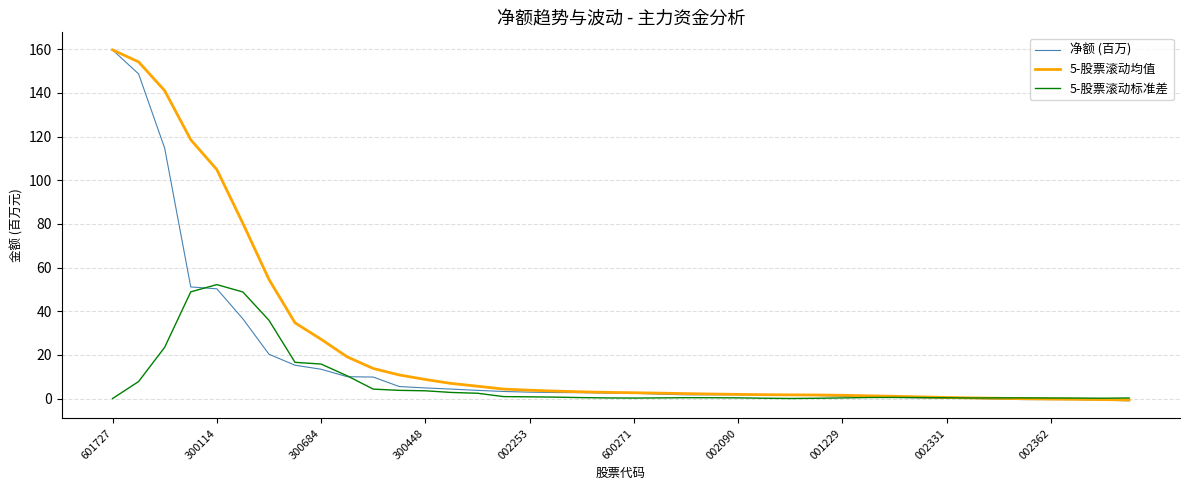

Rank the series by their average value, from lowest to highest.

5-股票滚动标准差, 净额 (百万), 5-股票滚动均值